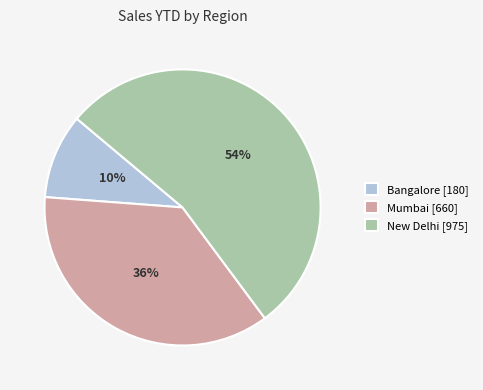

Does New Delhi account for over 50% of the chart?

Yes